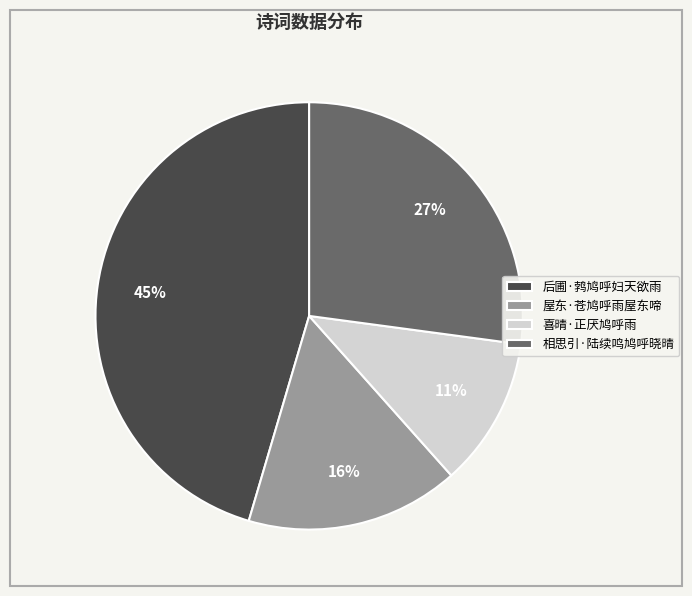

To the nearest percent, what is the average slice percentage?

25%